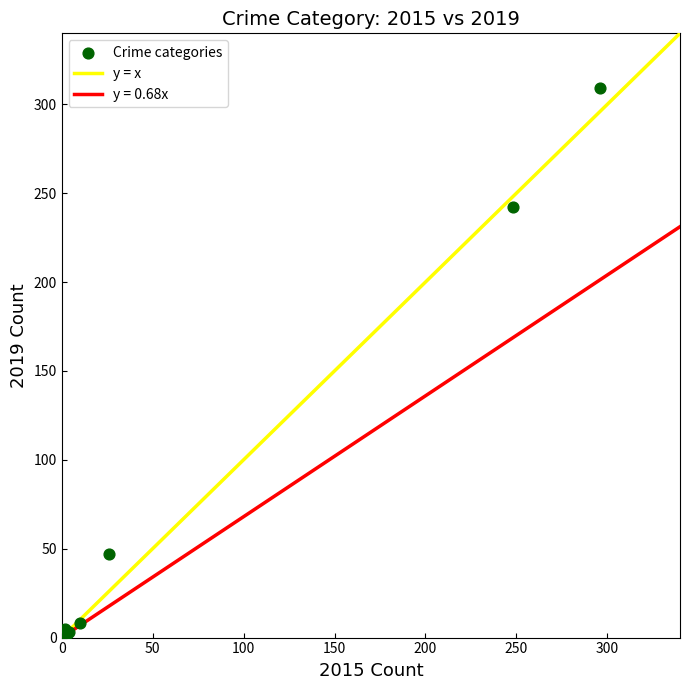

What Y value in the scatter plot is closest to 154?

242